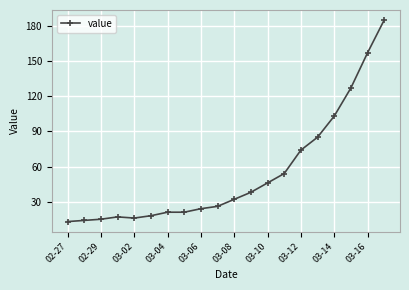

What is the maximum value shown in the chart?

185